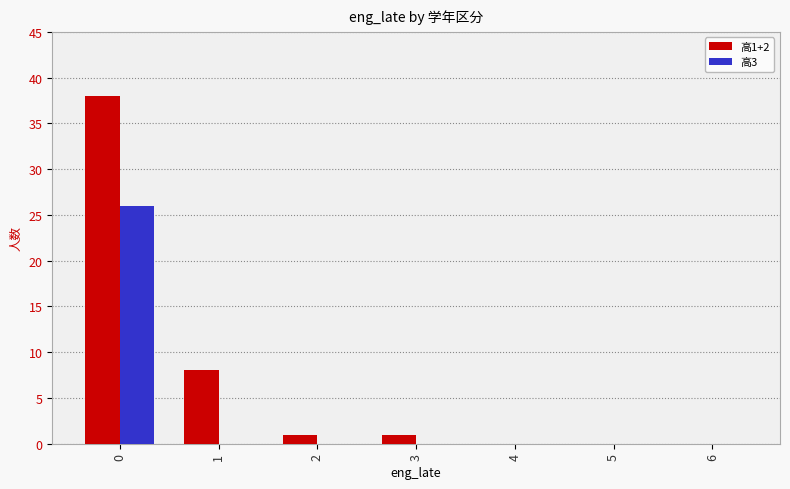

Reading left to right, transcribe all the data shown in this chart.

高1+2: 38	8	1	1	0	0	0
高3: 26	0	0	0	0	0	0